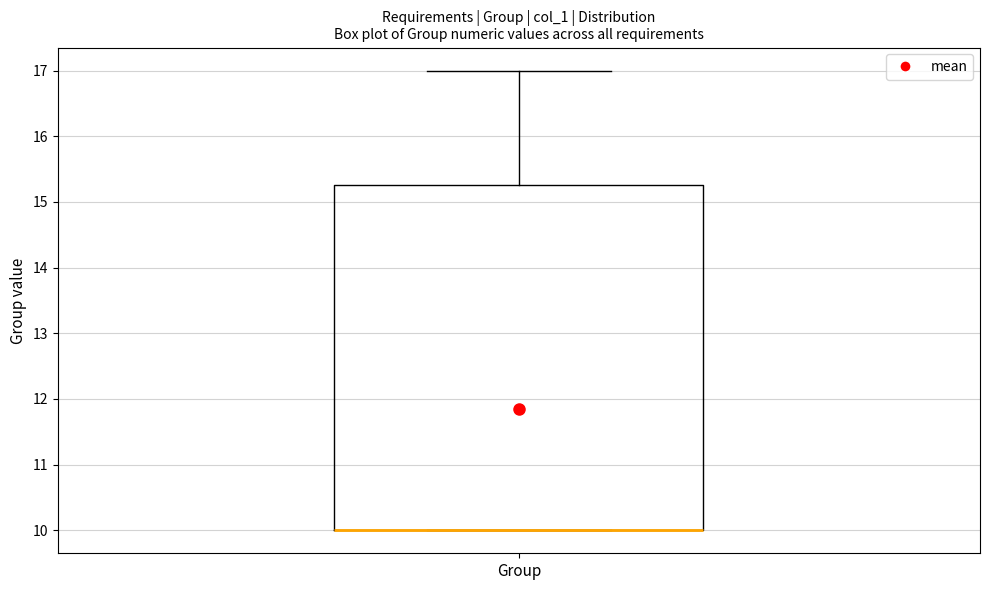

Where is the lower edge of the box for Group on the y-axis? The values are not printed on the chart, so give them approximately, as read against the axis.

10.0